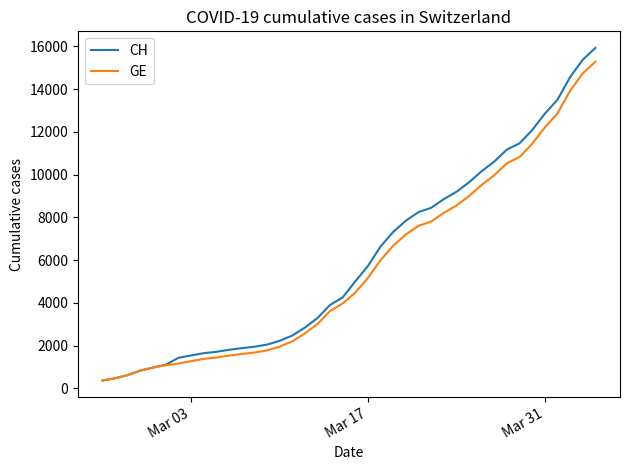

What are all the series names shown in the legend?

CH, GE